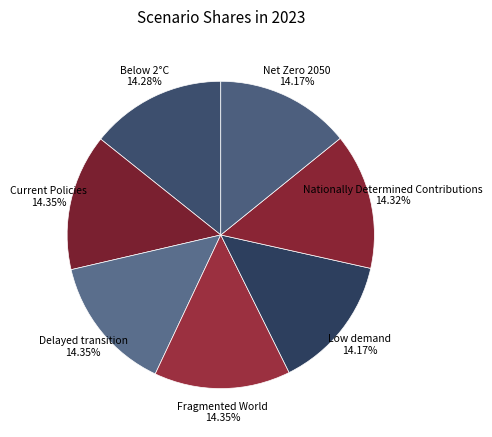

How many segments does this pie chart have?

7